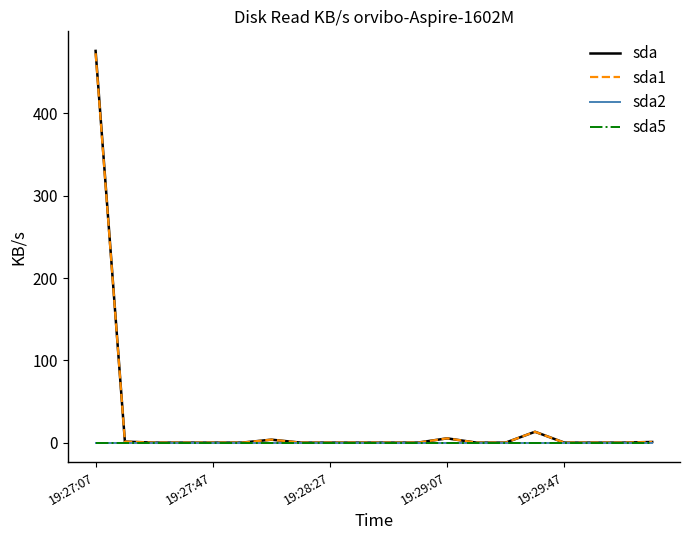

Which category has the highest value in the sda5 series?

19:27:07